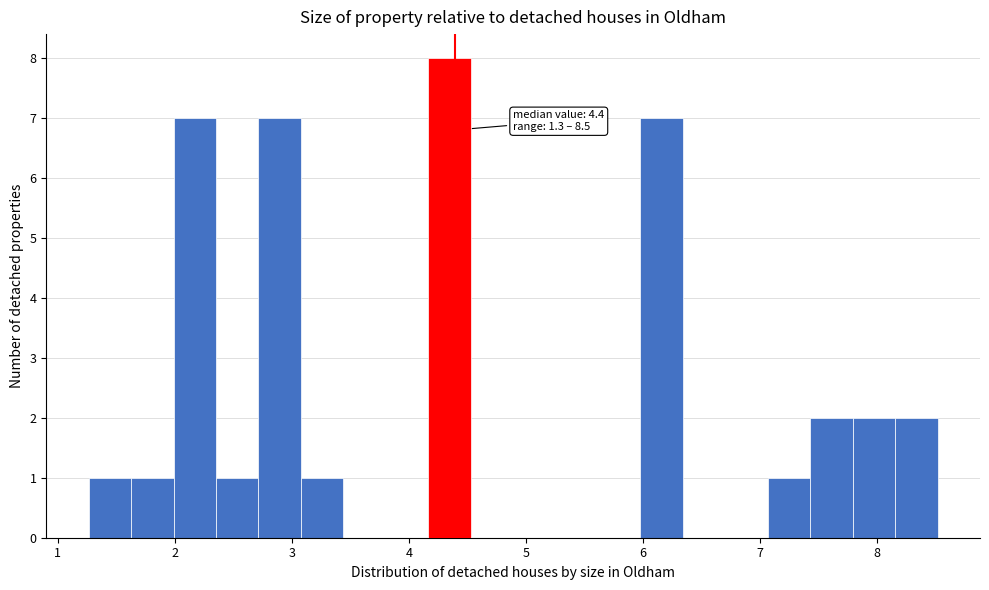

Read against the x-axis, roughly where is the centre of the tallest bar?

4.3